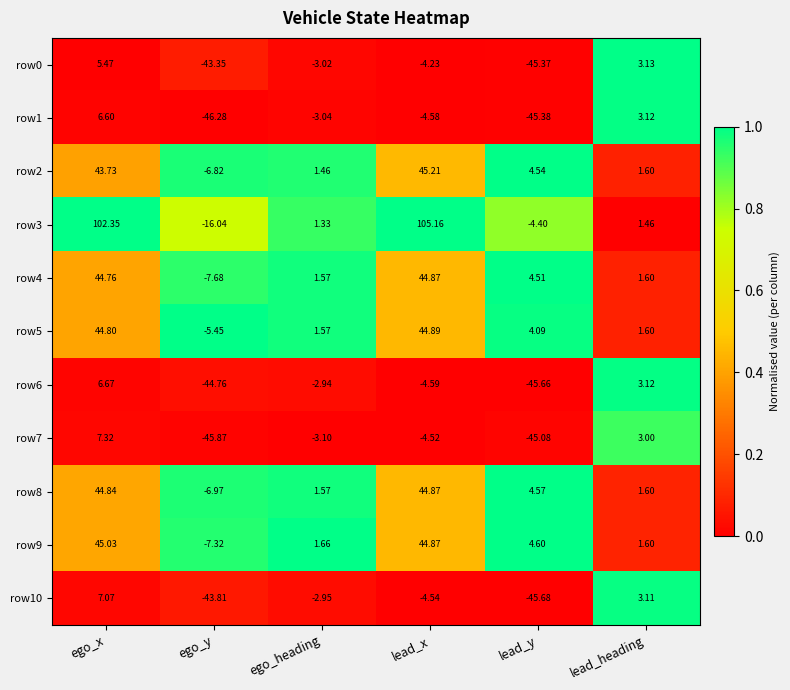

At how many categories does at least one series exceed 0?

5